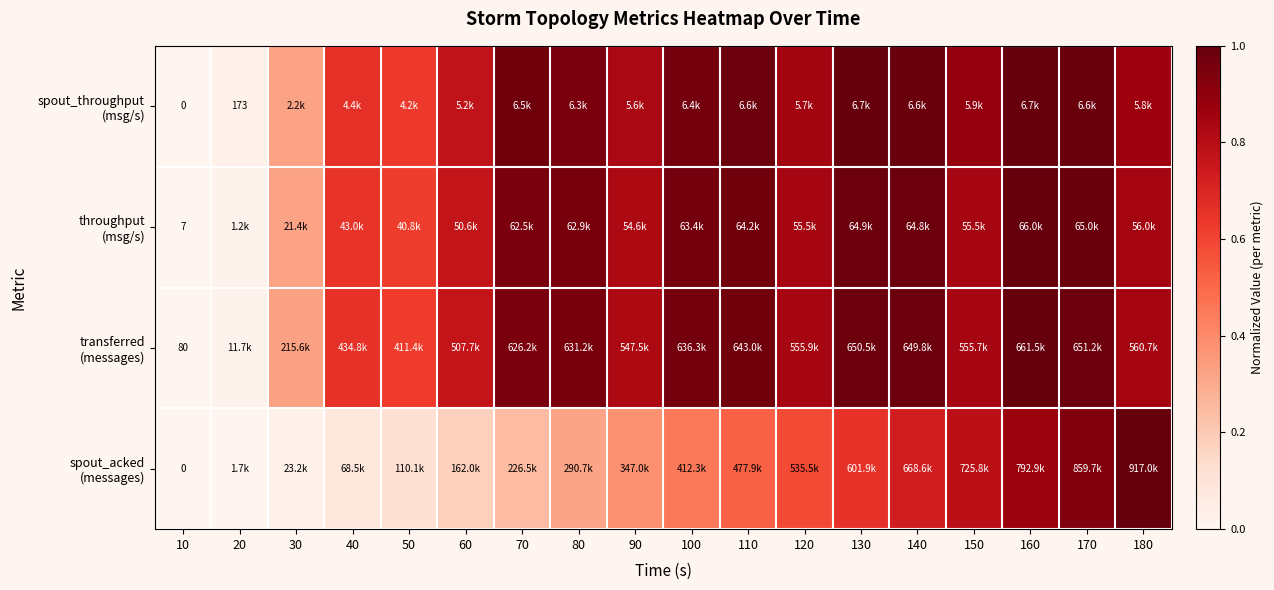

At how many categories does at least one series exceed 0?

18